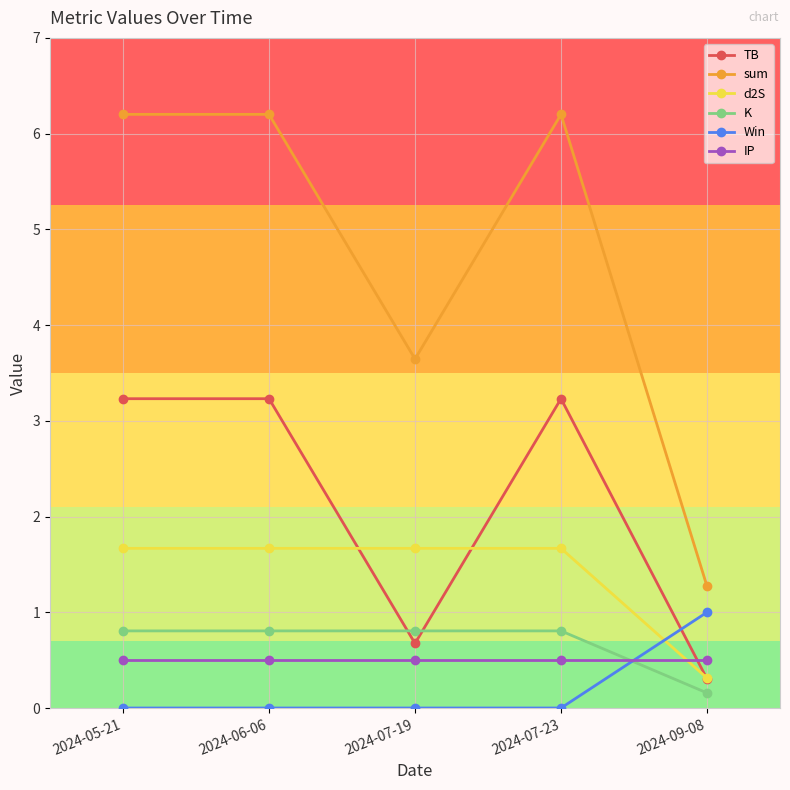

What is the maximum value for Win?

1.0